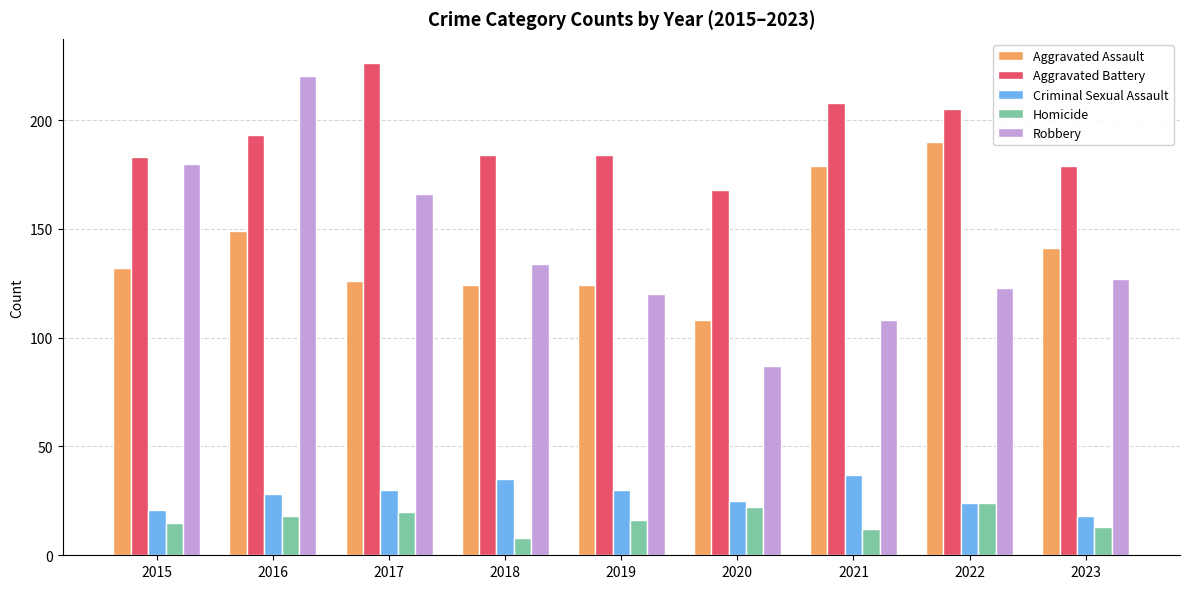

How many series are shown in this chart?

5